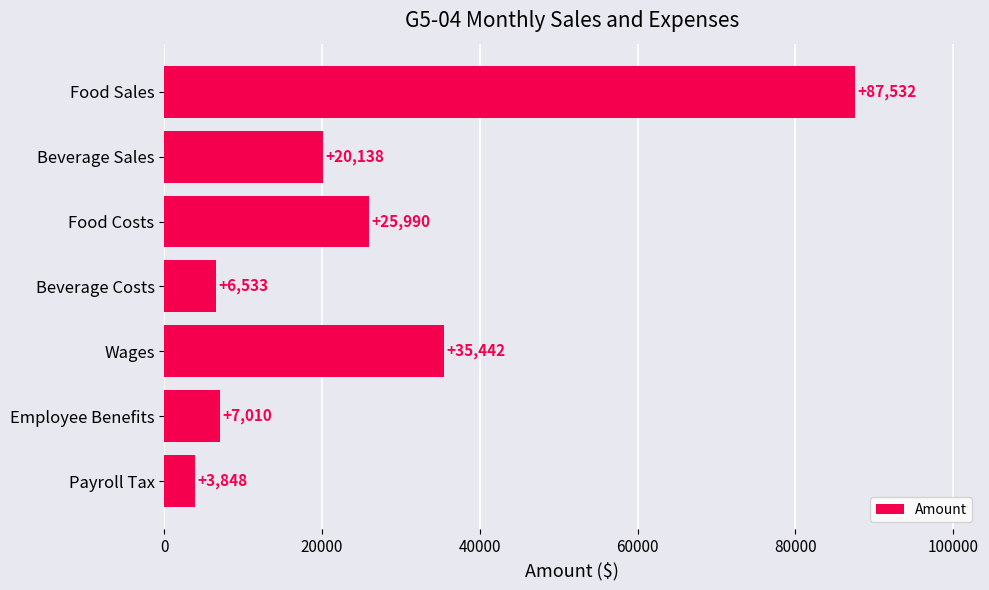

The chart shows a value of 130356 at Food Sales. True or false?

False